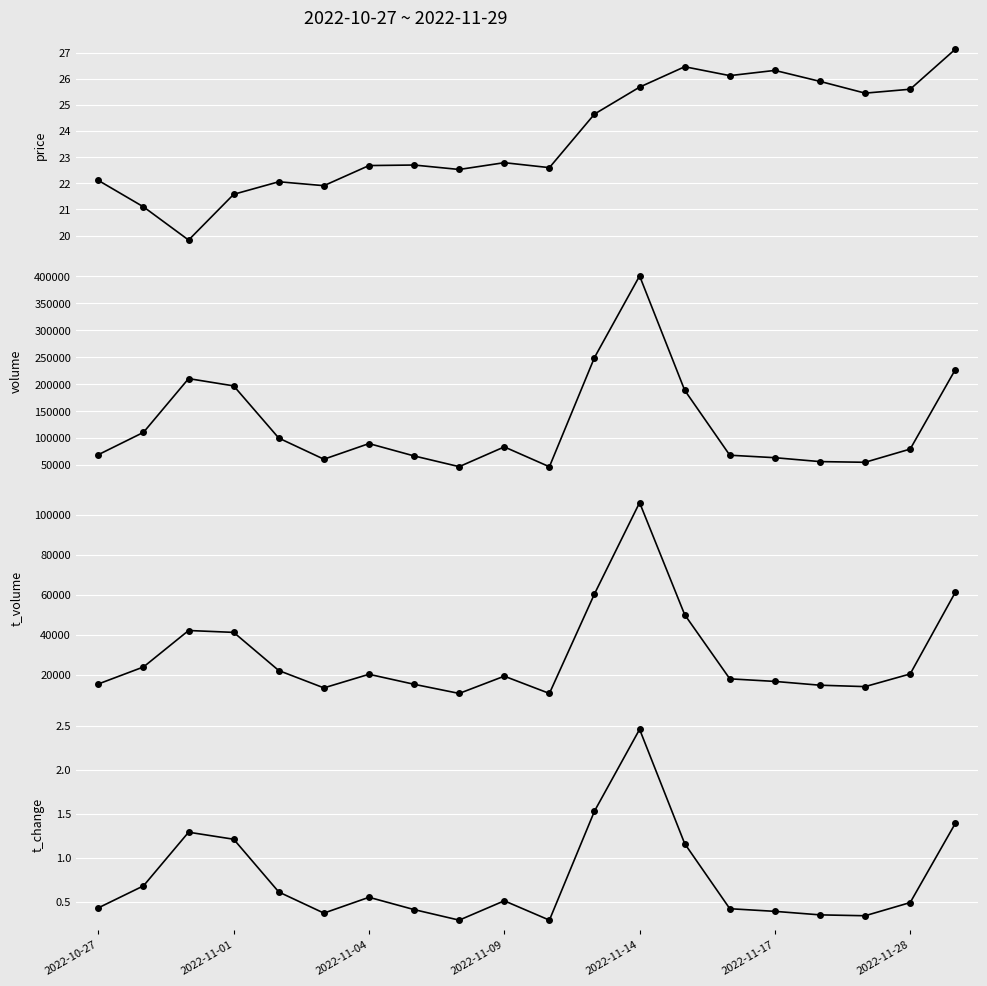

How many data points in volume are above 83850?

9